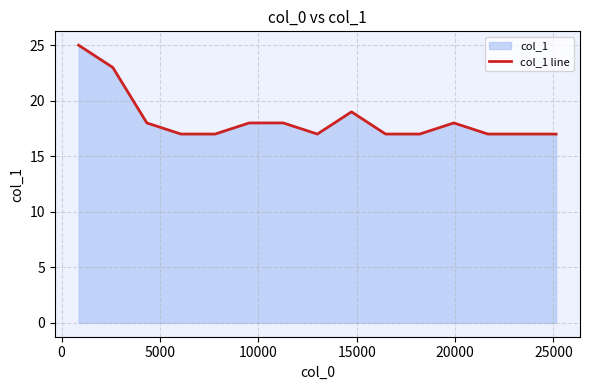

Reading left to right, list all the values displayed in this chart.

25	23	18	17	17	18	18	17	19	17	17	18	17	17	17